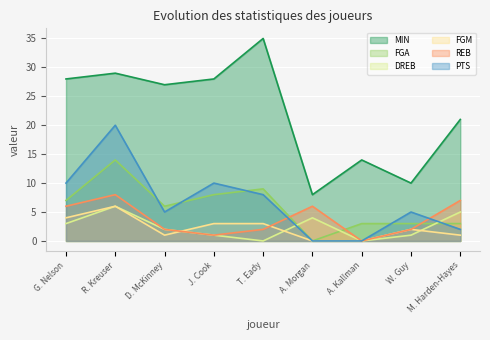

What is the total value across all series at A. Morgan?

18